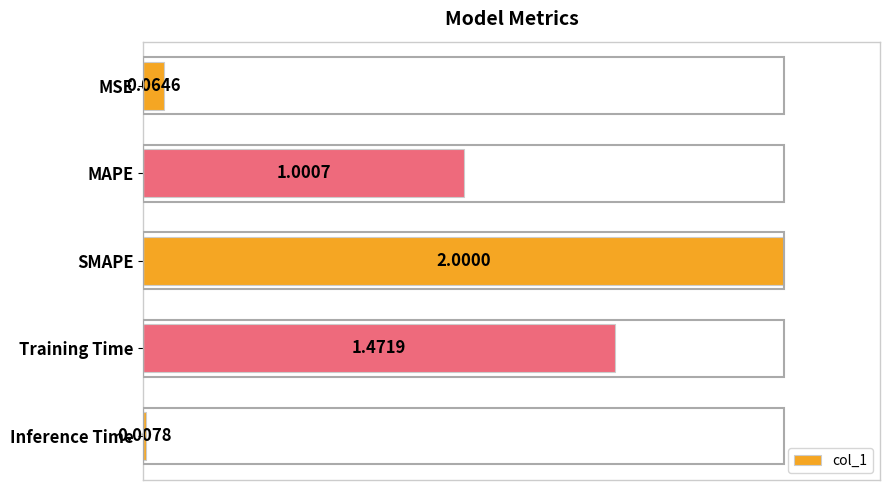

How many bars are there in total?

5